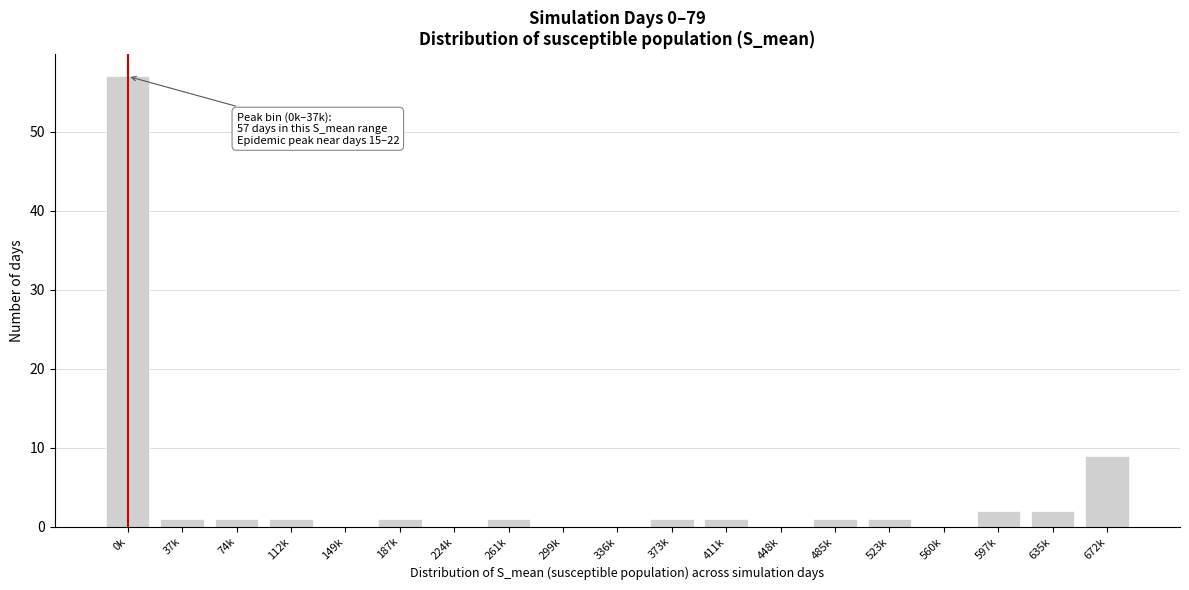

Reading left to right, extract all data points from this chart.

0k=57	37k=1	74k=1	112k=1	149k=0	187k=1	224k=0	261k=1	299k=0	336k=0	373k=1	411k=1	448k=0	485k=1	523k=1	560k=0	597k=2	635k=2	672k=9